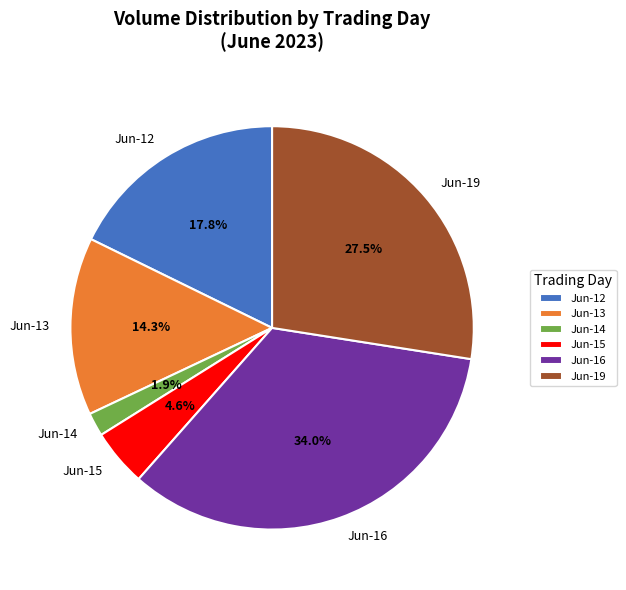

Do Jun-15 and Jun-12 together represent more than half of the pie?

No